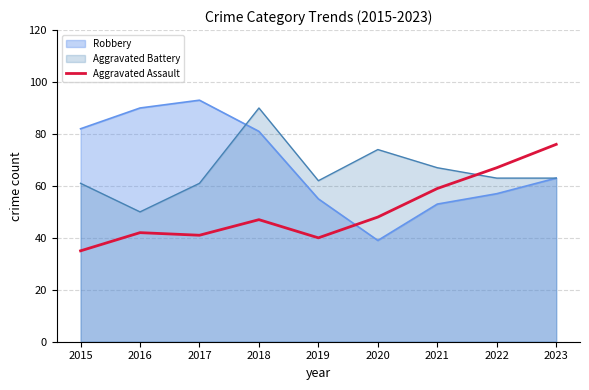

Does the chart display data point markers on the line(s)?

No